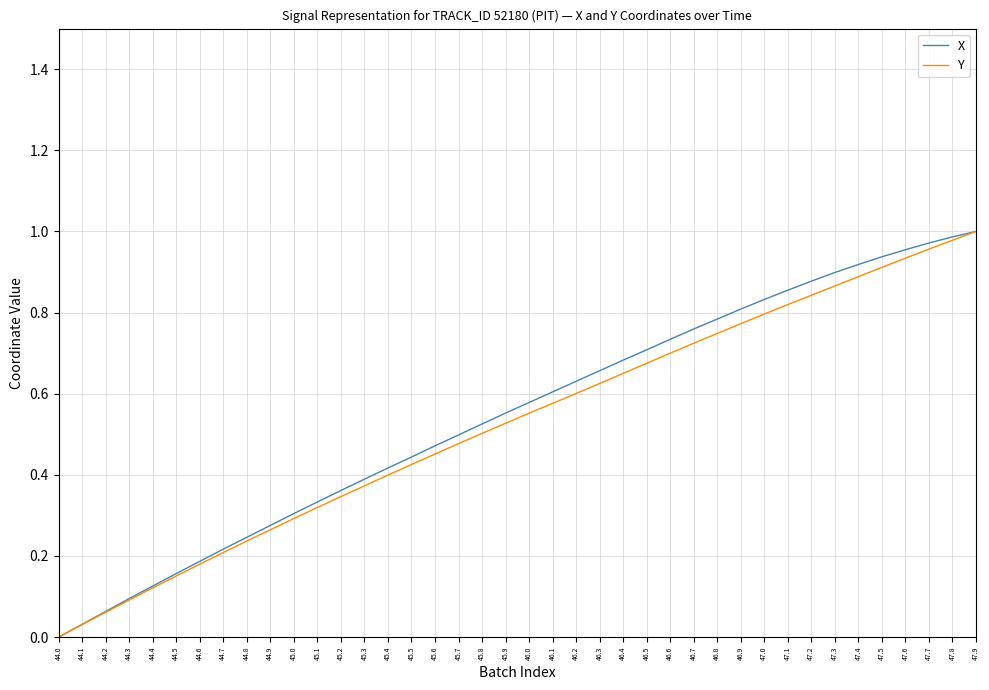

Is the value of X at 47.5 greater than the value of Y at 46.5?

Yes